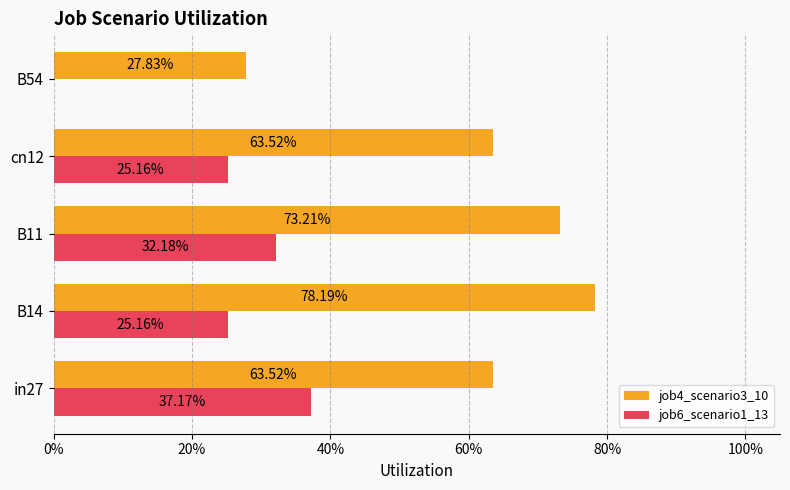

What are all the series names shown in the legend?

job4_scenario3_10, job6_scenario1_13